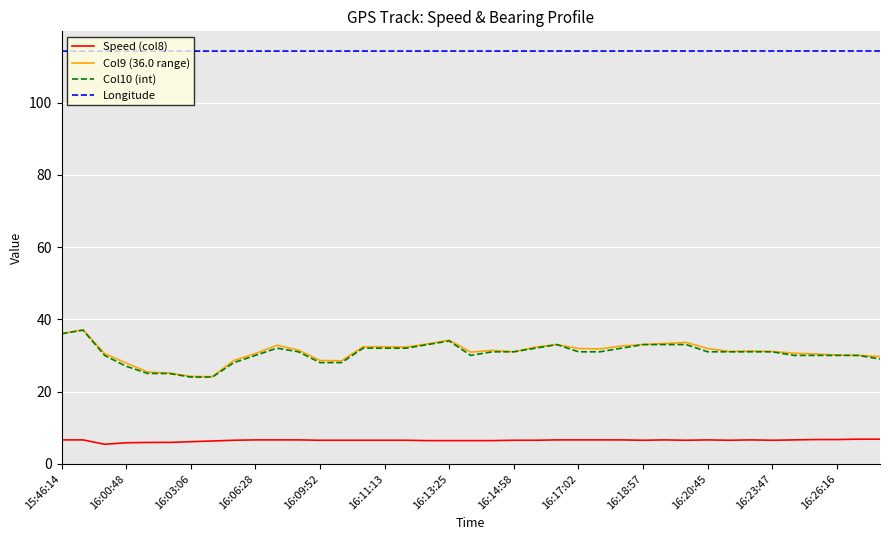

What is the smallest value displayed?

5.4